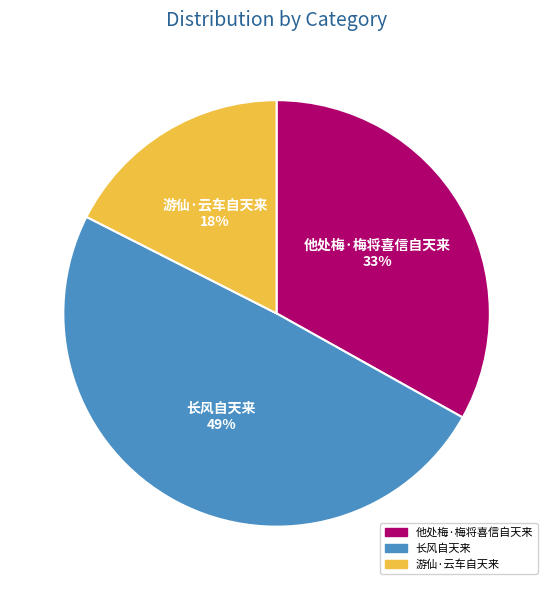

Is it true that 游仙·云车自天来 is 25% of the pie?

False